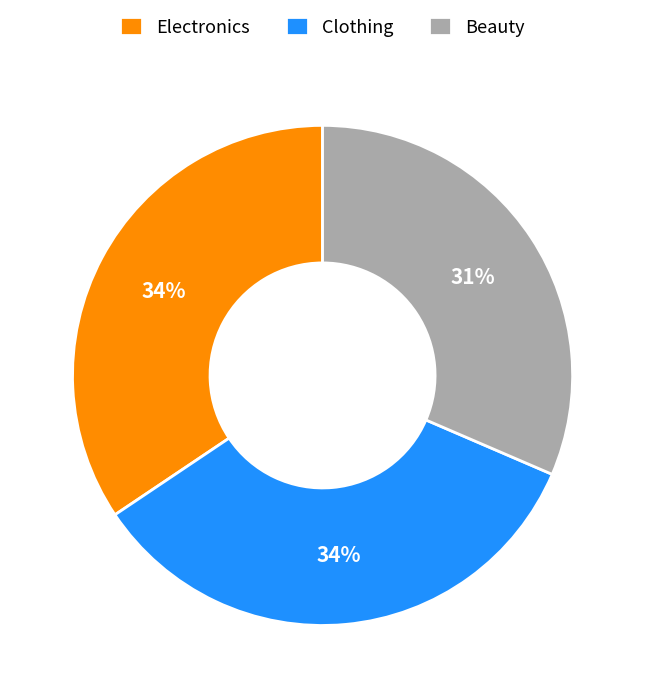

Does any single category account for the majority?

No